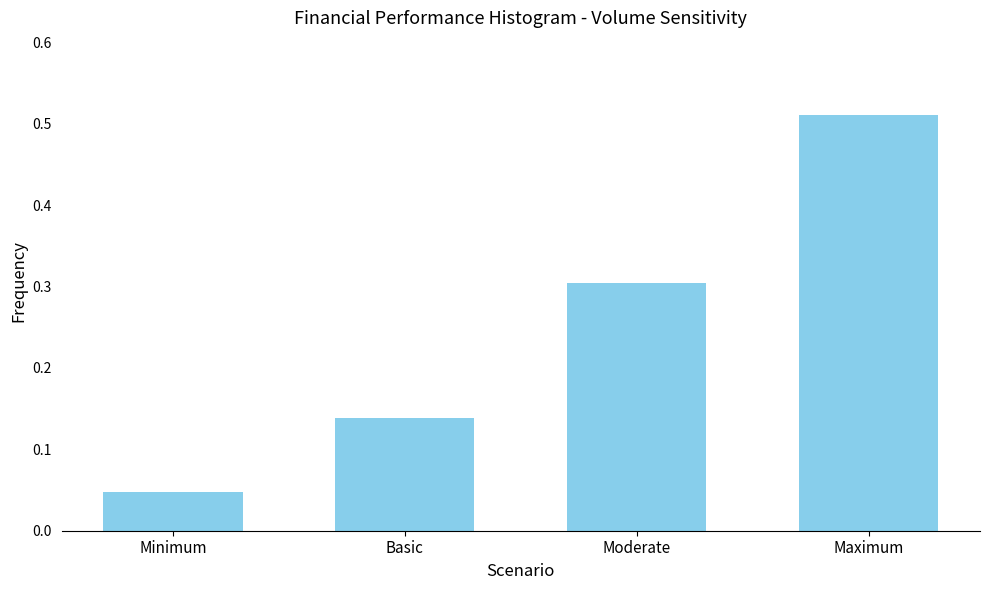

What is the change in value from Basic to Moderate?

+0.2